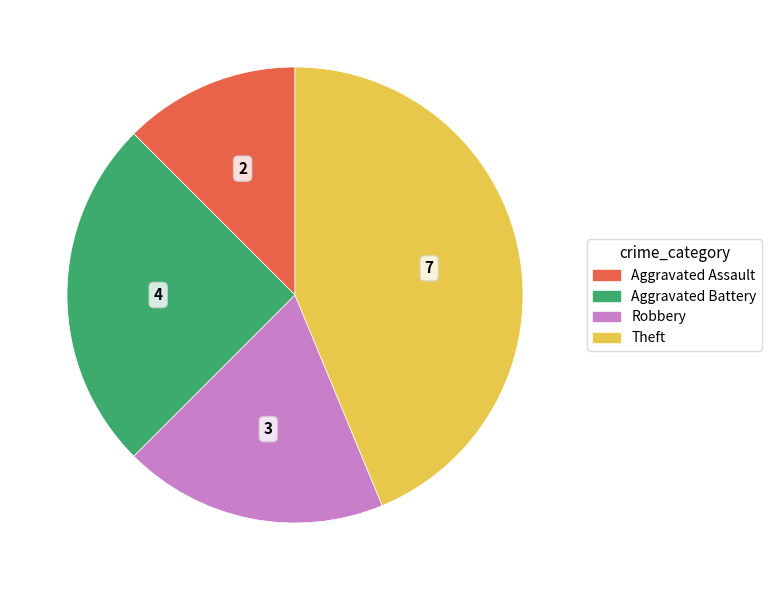

Is there a majority slice in this chart?

No